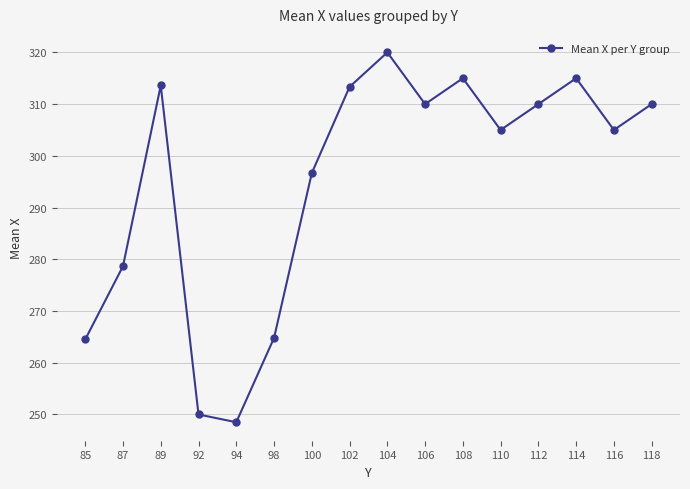

At which category does the chart reach its peak across all series?

104